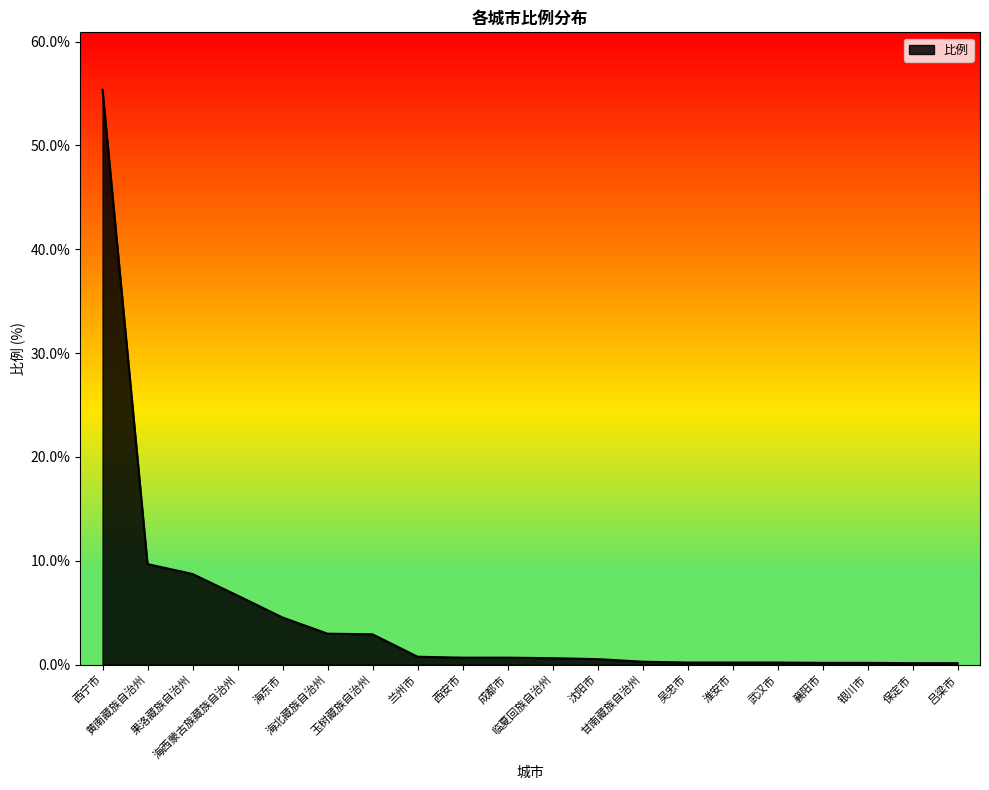

The value at 海北藏族自治州 is 3.0. True or false?

True